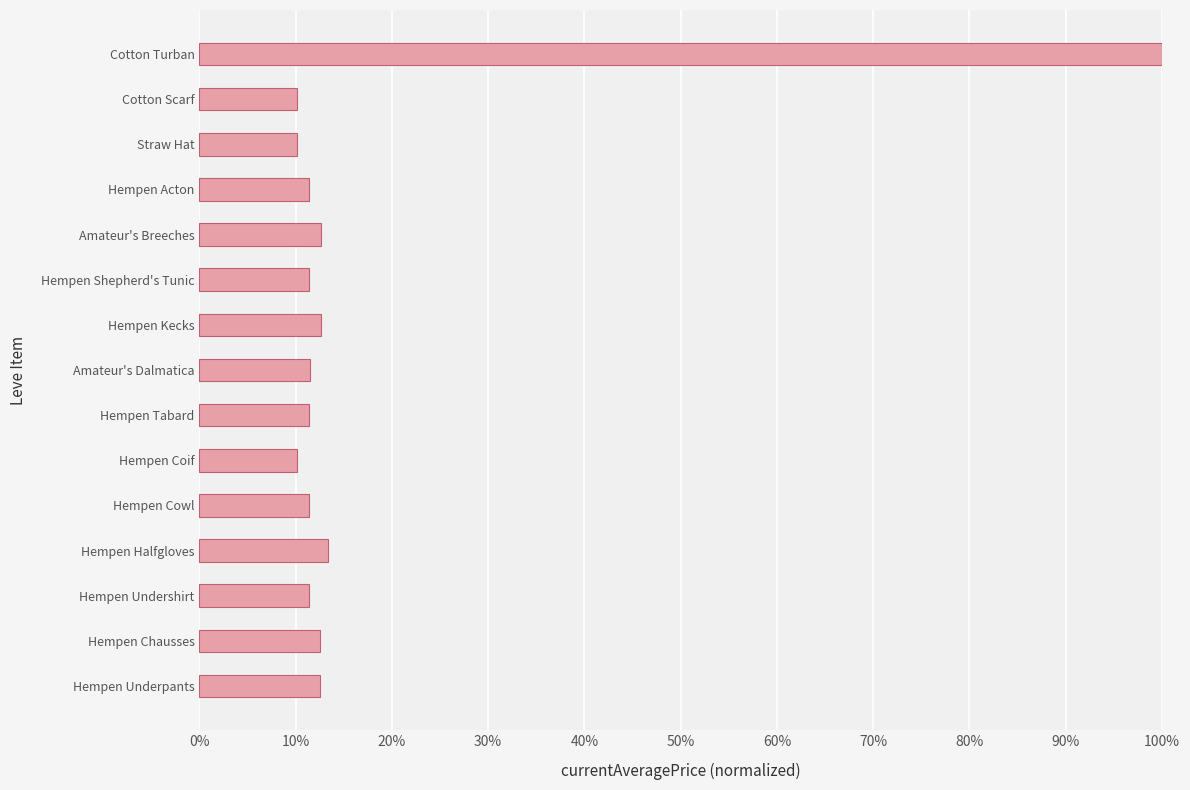

What is the difference between the values at Hempen Acton and Cotton Turban?

88.6